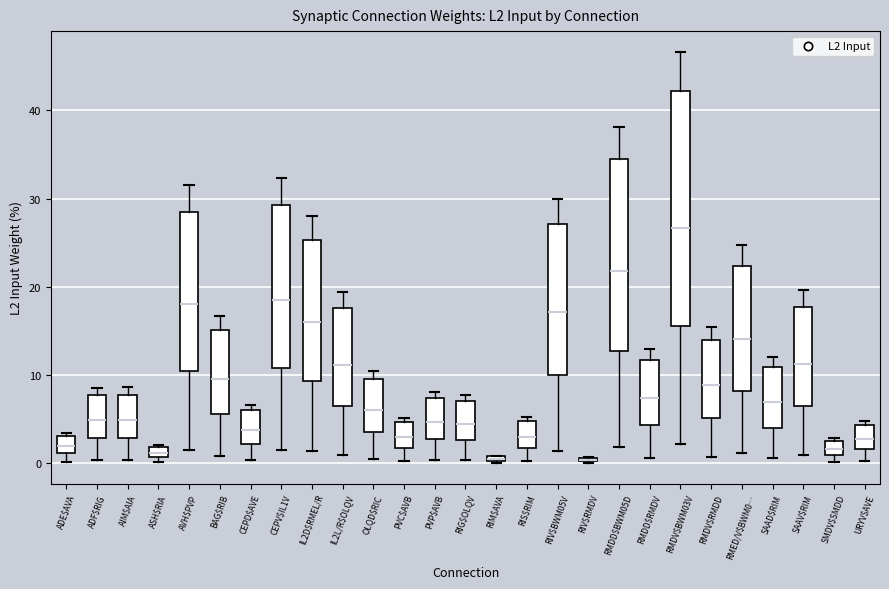

Where does the lower whisker of the box for URYV$AVE end on the y-axis? The values are not printed on the chart, so give them approximately, as read against the axis.

0